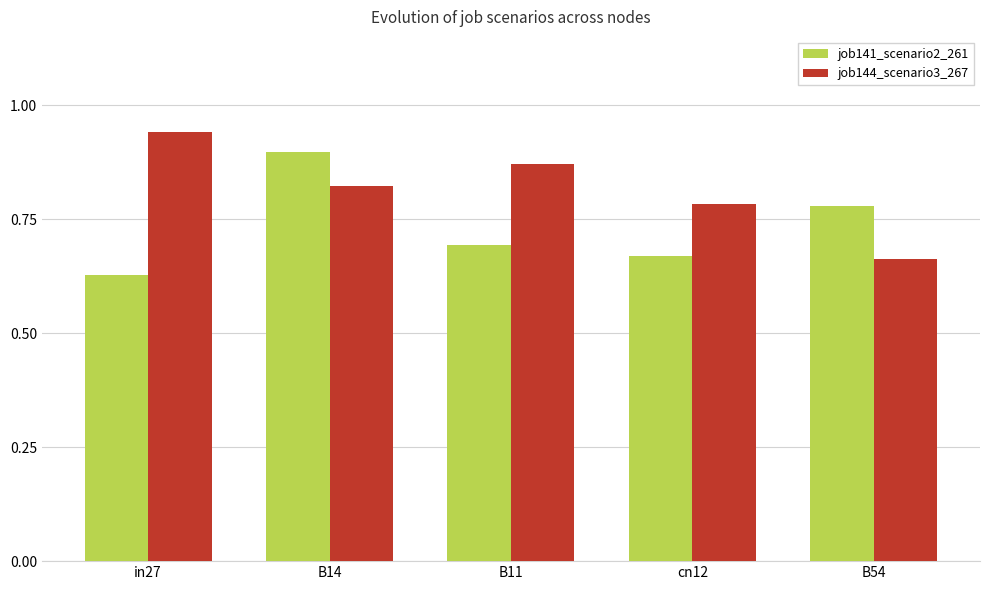

Rank the series by their maximum value, from highest to lowest.

job144_scenario3_267, job141_scenario2_261